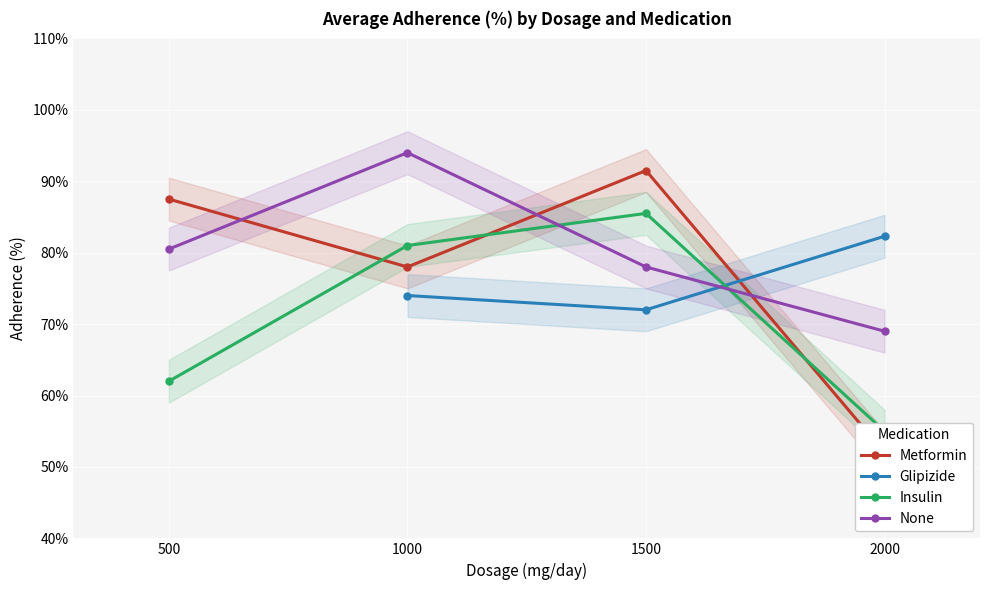

The Glipizide series shows 72.0 at 1500. True or false?

True